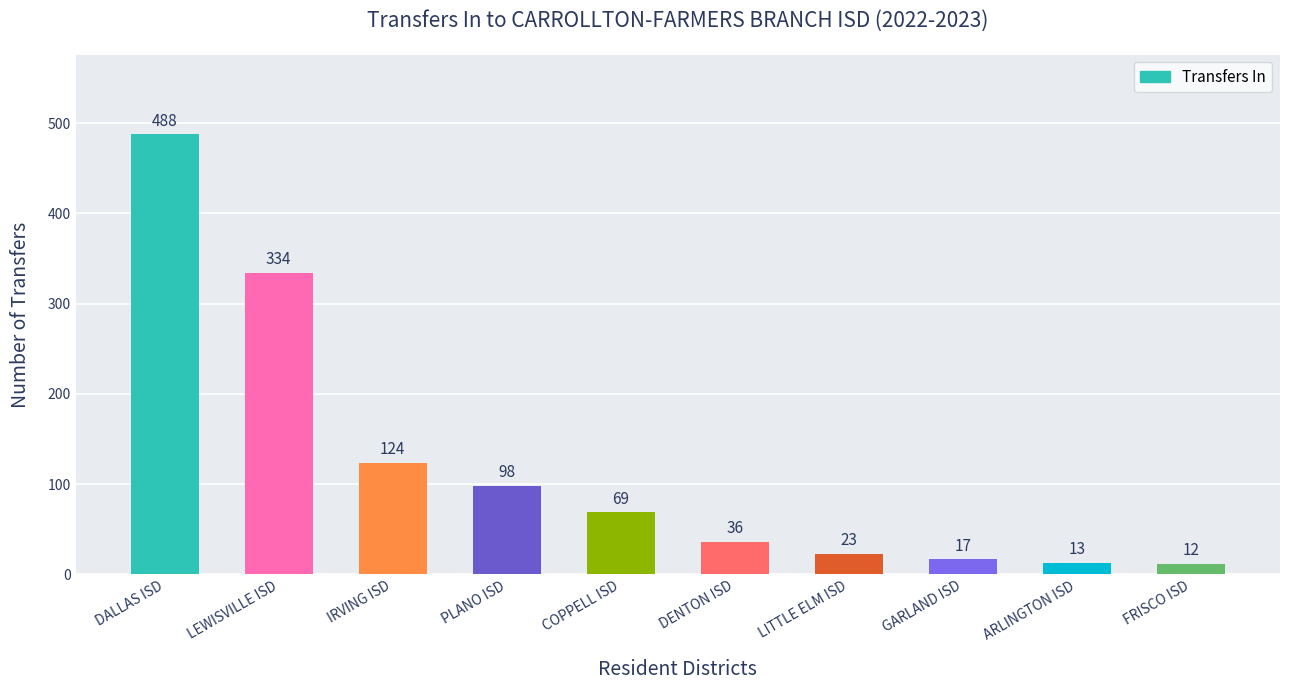

What is the approximate value at GARLAND ISD?

17